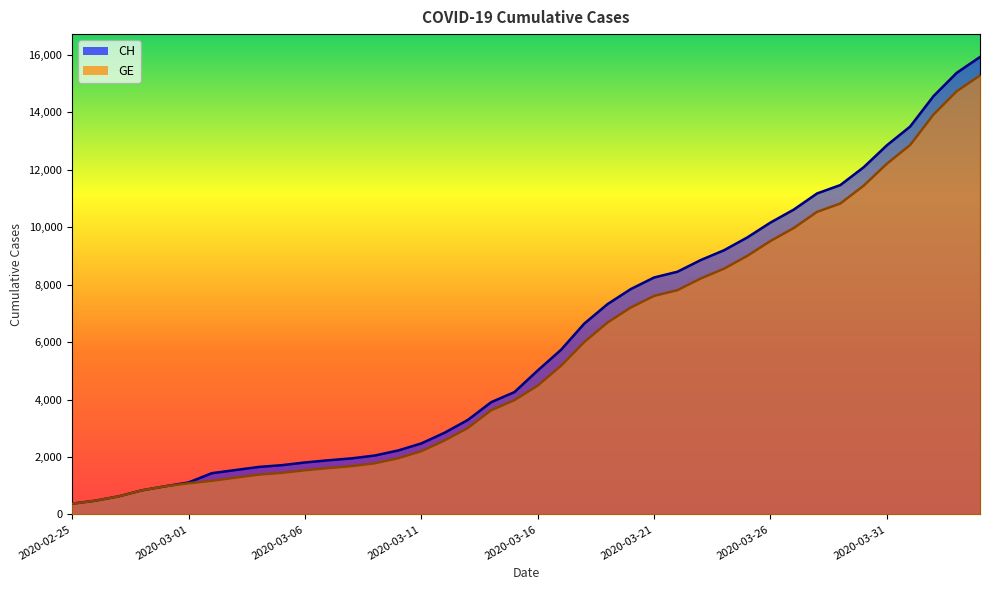

What is the sum of the CH values at 2020-04-01 and 2020-03-15?

17764